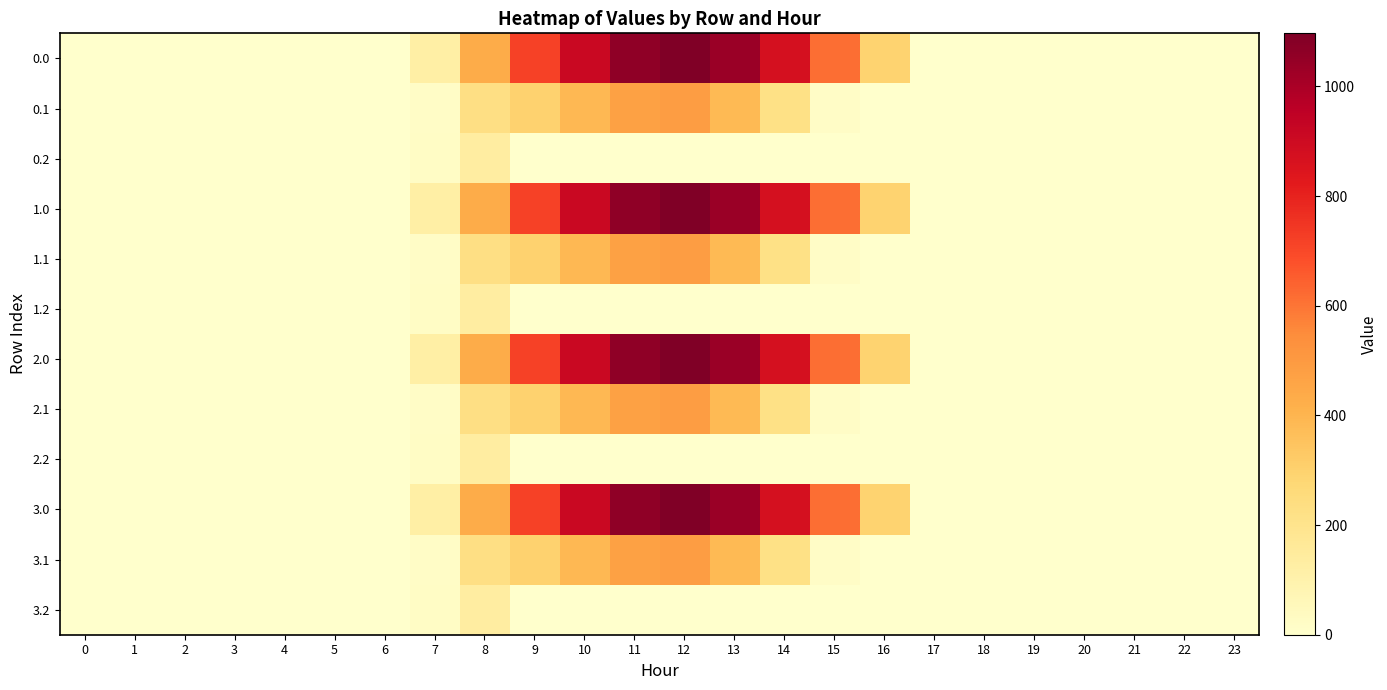

Reading right to left, what are all the values shown in this chart?

0.0: 23=0.0	22=0.0	21=0.0	20=0.0	19=0.0	18=0.0	17=0.0	16=294.5	15=615.9	14=870.6	13=1032.9	12=1096.7	11=1060.3	10=916.2	9=716.9	8=430.3	7=120.6	6=0.0	5=0.0	4=0.0	3=0.0	2=0.0	1=0.0	0=0.0
0.1: 23=0.0	22=0.0	21=0.0	20=0.0	19=0.0	18=0.0	17=0.0	16=0.0	15=17.3	14=219.2	13=382.7	12=485.4	11=471.7	10=388.1	9=295.9	8=227.5	7=17.7	6=0.0	5=0.0	4=0.0	3=0.0	2=0.0	1=0.0	0=0.0
0.2: 23=0.0	22=0.0	21=0.0	20=0.0	19=0.0	18=0.0	17=0.0	16=0.0	15=0.0	14=0.0	13=0.0	12=0.0	11=0.0	10=0.0	9=0.0	8=134.2	7=22.3	6=0.0	5=0.0	4=0.0	3=0.0	2=0.0	1=0.0	0=0.0
1.0: 23=0.0	22=0.0	21=0.0	20=0.0	19=0.0	18=0.0	17=0.0	16=294.5	15=615.9	14=870.6	13=1032.9	12=1096.7	11=1060.3	10=916.2	9=716.9	8=430.3	7=120.6	6=0.0	5=0.0	4=0.0	3=0.0	2=0.0	1=0.0	0=0.0
1.1: 23=0.0	22=0.0	21=0.0	20=0.0	19=0.0	18=0.0	17=0.0	16=0.0	15=17.3	14=219.2	13=382.7	12=485.4	11=471.7	10=388.1	9=295.9	8=227.5	7=17.7	6=0.0	5=0.0	4=0.0	3=0.0	2=0.0	1=0.0	0=0.0
1.2: 23=0.0	22=0.0	21=0.0	20=0.0	19=0.0	18=0.0	17=0.0	16=0.0	15=0.0	14=0.0	13=0.0	12=0.0	11=0.0	10=0.0	9=0.0	8=134.2	7=22.3	6=0.0	5=0.0	4=0.0	3=0.0	2=0.0	1=0.0	0=0.0
2.0: 23=0.0	22=0.0	21=0.0	20=0.0	19=0.0	18=0.0	17=0.0	16=294.5	15=615.9	14=870.6	13=1032.9	12=1096.7	11=1060.3	10=916.2	9=716.9	8=430.3	7=120.6	6=0.0	5=0.0	4=0.0	3=0.0	2=0.0	1=0.0	0=0.0
2.1: 23=0.0	22=0.0	21=0.0	20=0.0	19=0.0	18=0.0	17=0.0	16=0.0	15=17.3	14=219.2	13=382.7	12=485.4	11=471.7	10=388.1	9=295.9	8=227.5	7=17.7	6=0.0	5=0.0	4=0.0	3=0.0	2=0.0	1=0.0	0=0.0
2.2: 23=0.0	22=0.0	21=0.0	20=0.0	19=0.0	18=0.0	17=0.0	16=0.0	15=0.0	14=0.0	13=0.0	12=0.0	11=0.0	10=0.0	9=0.0	8=134.2	7=22.3	6=0.0	5=0.0	4=0.0	3=0.0	2=0.0	1=0.0	0=0.0
3.0: 23=0.0	22=0.0	21=0.0	20=0.0	19=0.0	18=0.0	17=0.0	16=294.5	15=615.9	14=870.6	13=1032.9	12=1096.7	11=1060.3	10=916.2	9=716.9	8=430.3	7=120.6	6=0.0	5=0.0	4=0.0	3=0.0	2=0.0	1=0.0	0=0.0
3.1: 23=0.0	22=0.0	21=0.0	20=0.0	19=0.0	18=0.0	17=0.0	16=0.0	15=17.3	14=219.2	13=382.7	12=485.4	11=471.7	10=388.1	9=295.9	8=227.5	7=17.7	6=0.0	5=0.0	4=0.0	3=0.0	2=0.0	1=0.0	0=0.0
3.2: 23=0.0	22=0.0	21=0.0	20=0.0	19=0.0	18=0.0	17=0.0	16=0.0	15=0.0	14=0.0	13=0.0	12=0.0	11=0.0	10=0.0	9=0.0	8=134.2	7=22.3	6=0.0	5=0.0	4=0.0	3=0.0	2=0.0	1=0.0	0=0.0